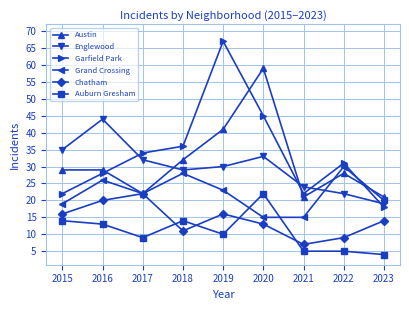

What are all the series names shown in the legend?

Austin, Englewood, Garfield Park, Grand Crossing, Chatham, Auburn Gresham